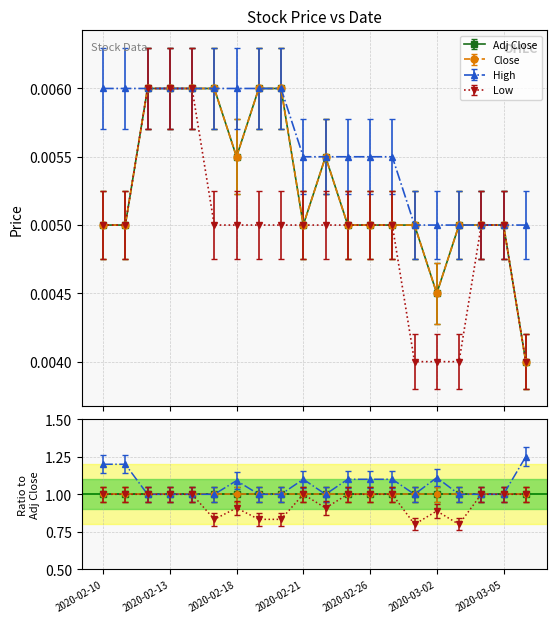

At which category is the sum across all series the highest?

2020-02-12